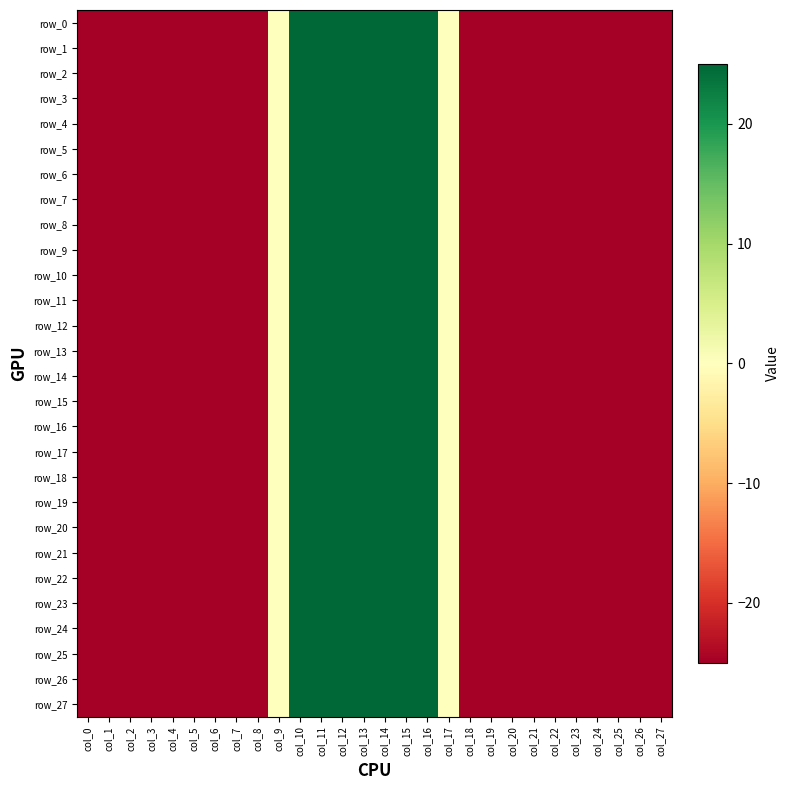

List the labels in order of row_11 value, smallest first.

col_0, col_1, col_2, col_3, col_4, col_5, col_6, col_7, col_8, col_18, col_19, col_20, col_21, col_22, col_23, col_24, col_25, col_26, col_27, col_9, col_17, col_10, col_11, col_12, col_13, col_14, col_15, col_16